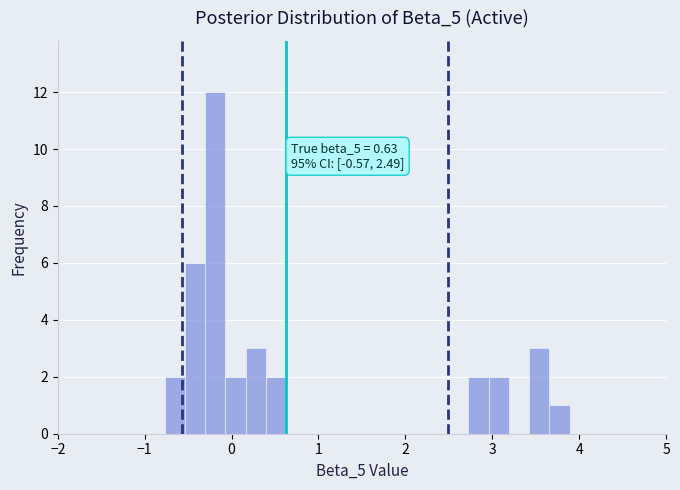

Around what value on the x-axis is the tallest bar? Give the approximate position of its centre, as read against the axis.

-0.2